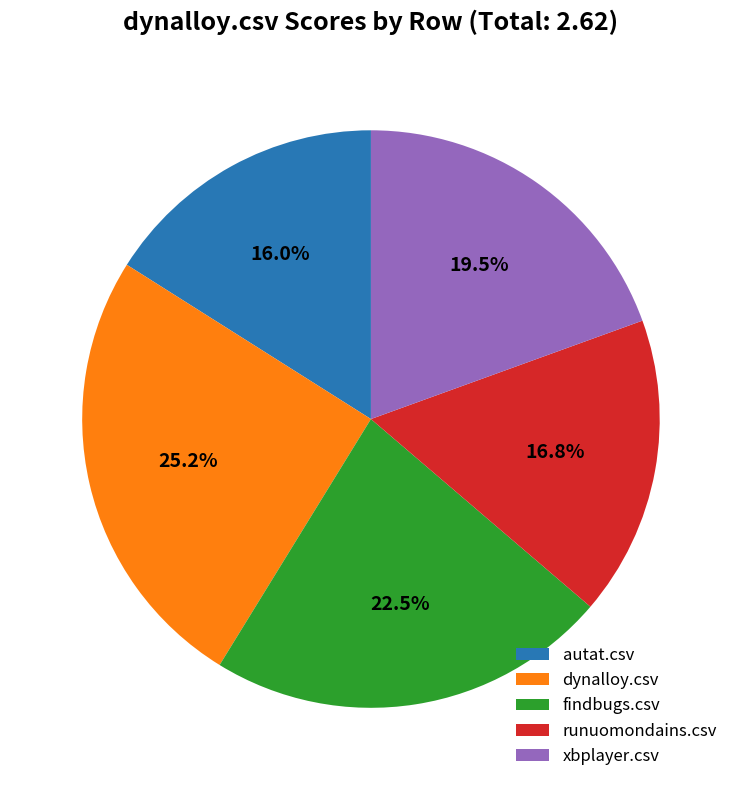

How many slices are in this pie chart?

5